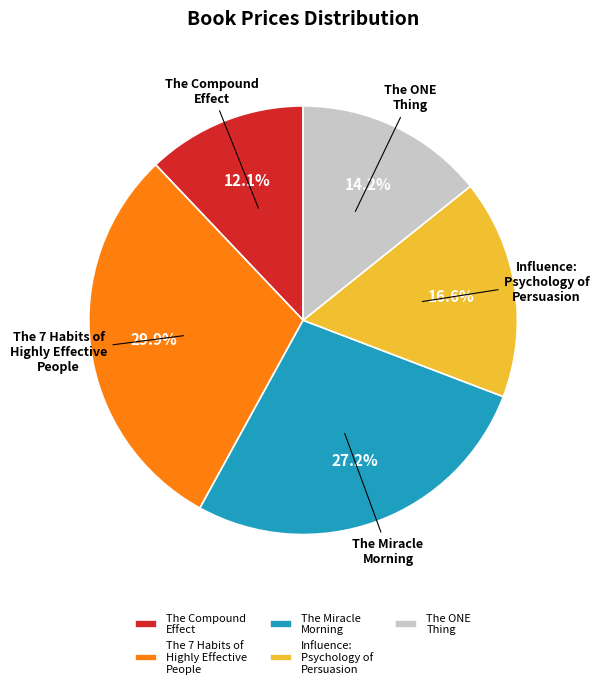

Does Influence: Psychology of Persuasion represent more than half of the total?

No